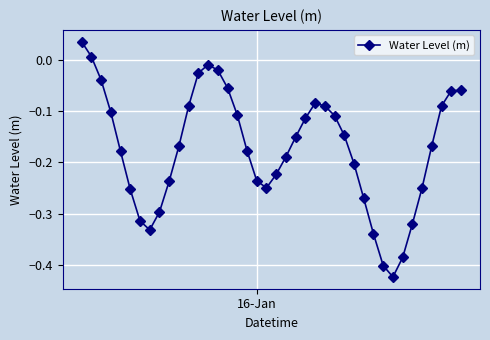

What is the sum of all values?

-6.9